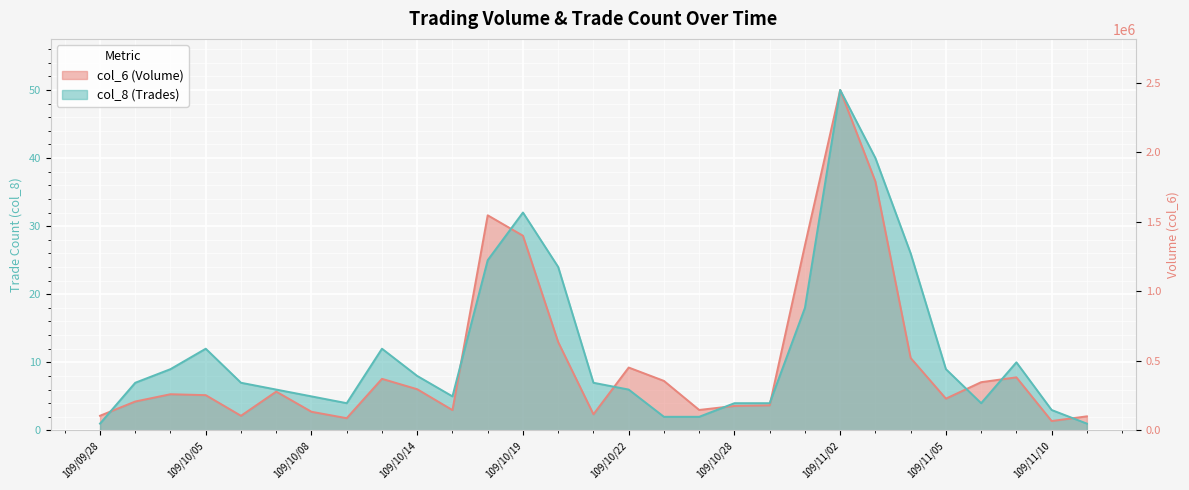

How many lines are shown in the chart?

2